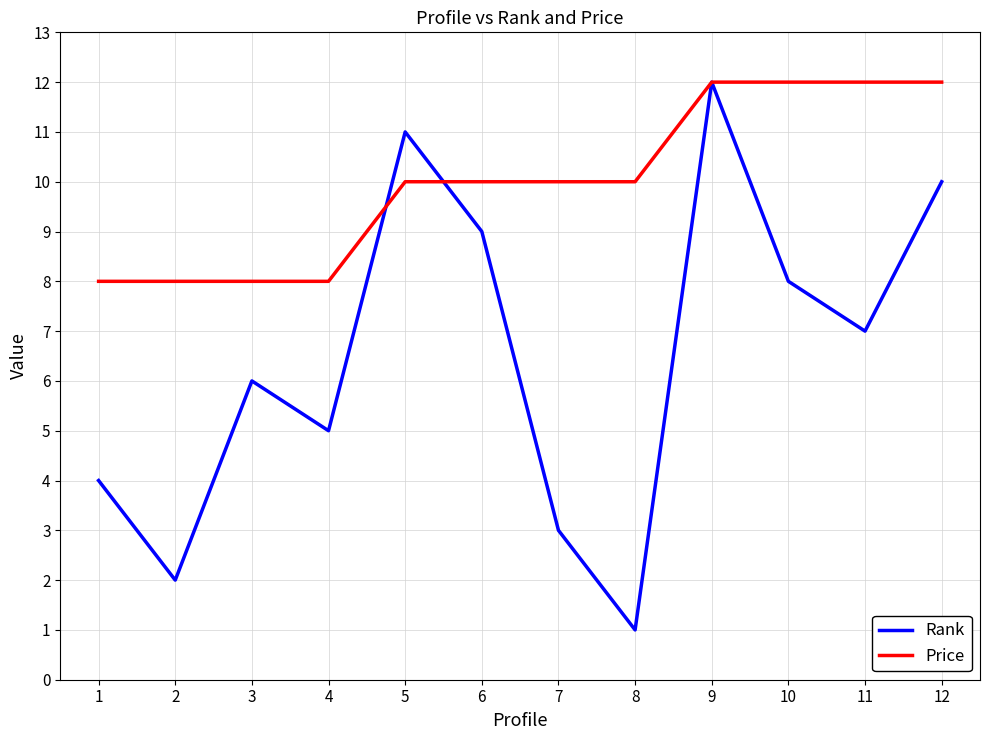

Which series ends up on top after the final intersection of Price and Rank?

Price